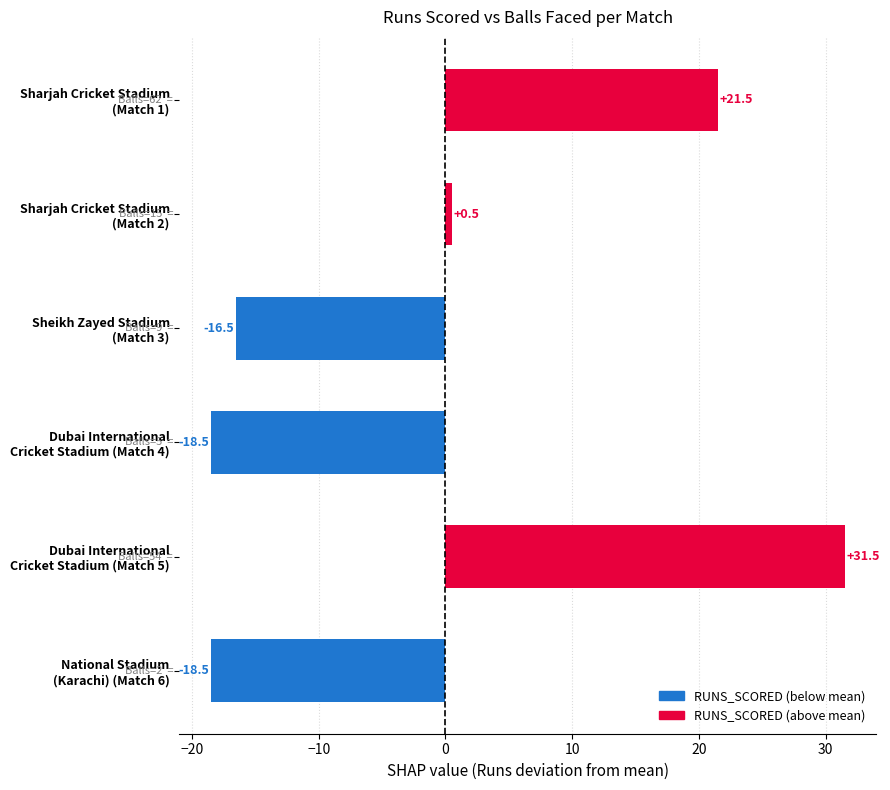

What is the difference between the maximum and minimum values?

50.0